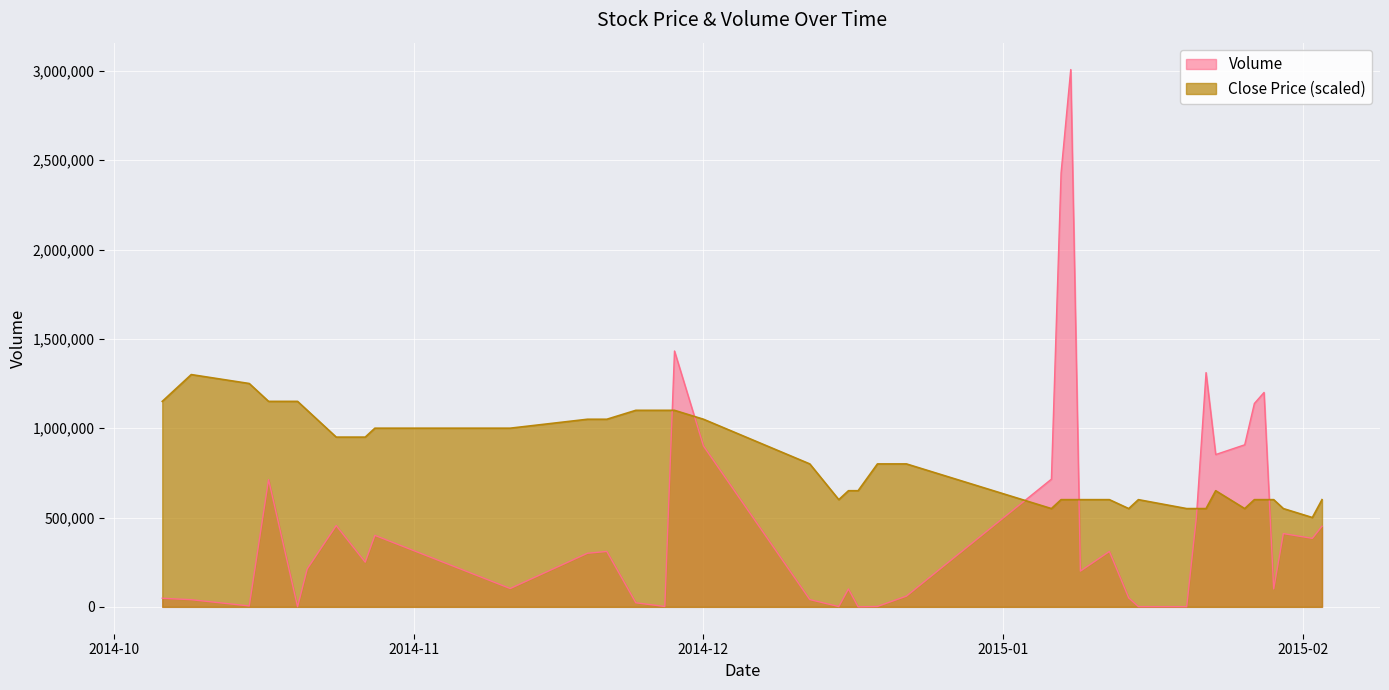

Is it true that Close equals 550000 at 2015-01-30?

True